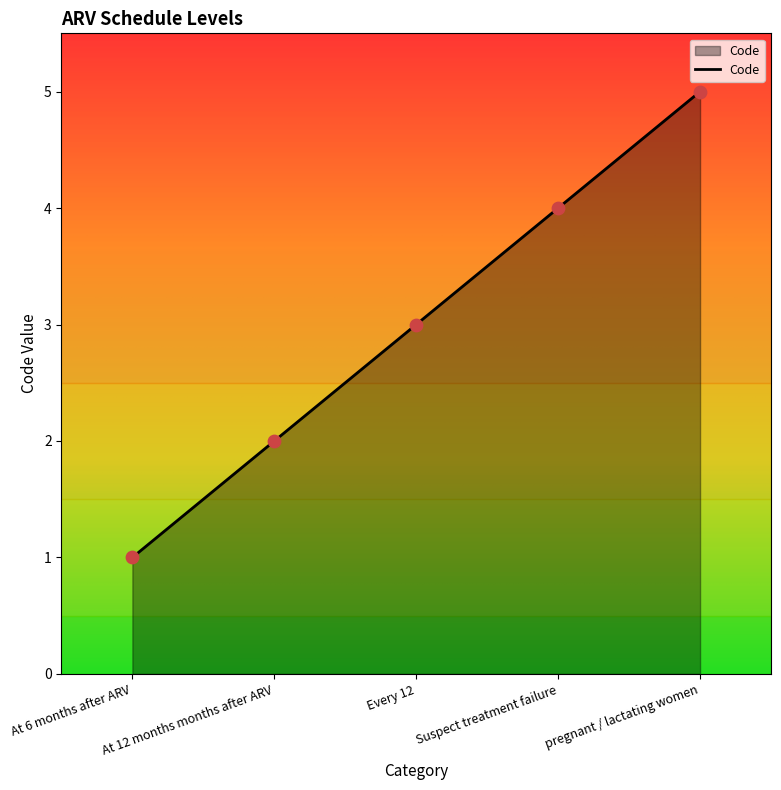

What is the ratio of the value at At 12 months months after ARV to the value at pregnant / lactating women?

0.4